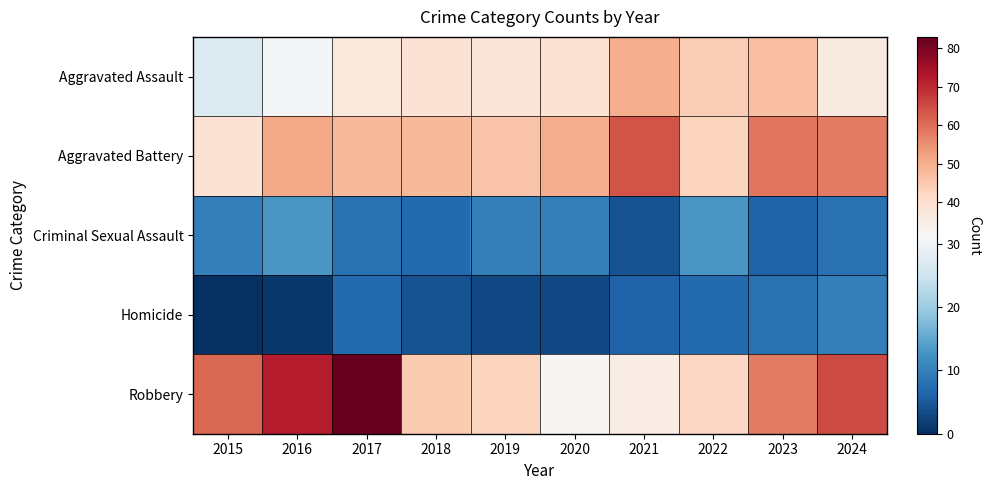

Between 2019 and 2023, which series saw the biggest shift?

Robbery